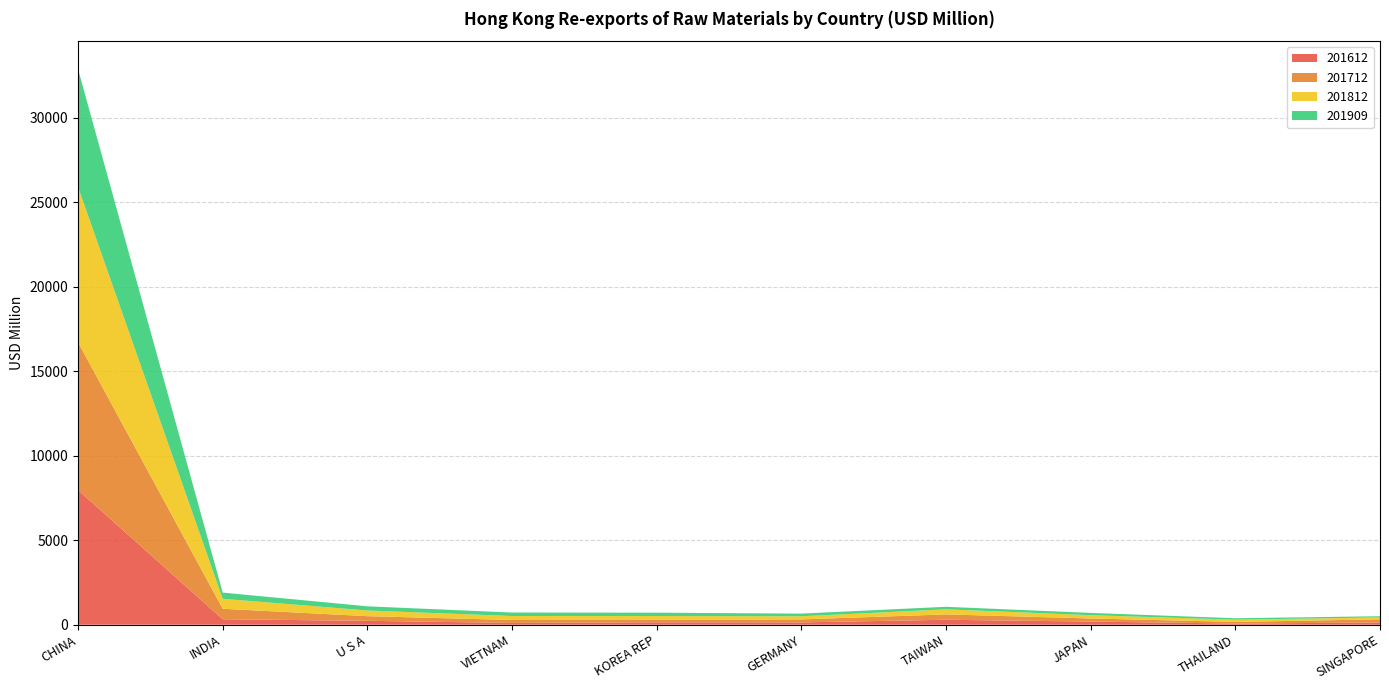

Reading left to right, extract all data points from this chart.

201612: CHINA=7971.4	INDIA=323.5	U S A=230.3	VIETNAM=105.3	KOREA REP=143.0	GERMANY=136.9	TAIWAN=292.3	JAPAN=186.6	THAILAND=68.1	SINGAPORE=133.7
201712: CHINA=8747.2	INDIA=620.4	U S A=275.5	VIETNAM=173.8	KOREA REP=140.0	GERMANY=176.5	TAIWAN=318.4	JAPAN=182.2	THAILAND=97.0	SINGAPORE=184.2
201812: CHINA=9190.3	INDIA=591.2	U S A=336.3	VIETNAM=235.2	KOREA REP=228.4	GERMANY=185.9	TAIWAN=300.3	JAPAN=194.9	THAILAND=132.1	SINGAPORE=114.9
201909: CHINA=6984.2	INDIA=365.6	U S A=246.9	VIETNAM=206.3	KOREA REP=199.9	GERMANY=158.7	TAIWAN=149.8	JAPAN=134.6	THAILAND=85.4	SINGAPORE=69.6